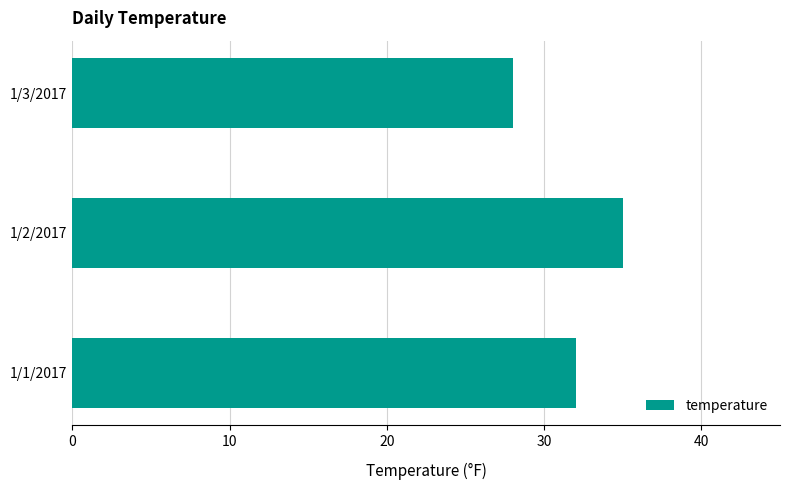

List the labels in order of value, smallest first.

1/3/2017, 1/1/2017, 1/2/2017